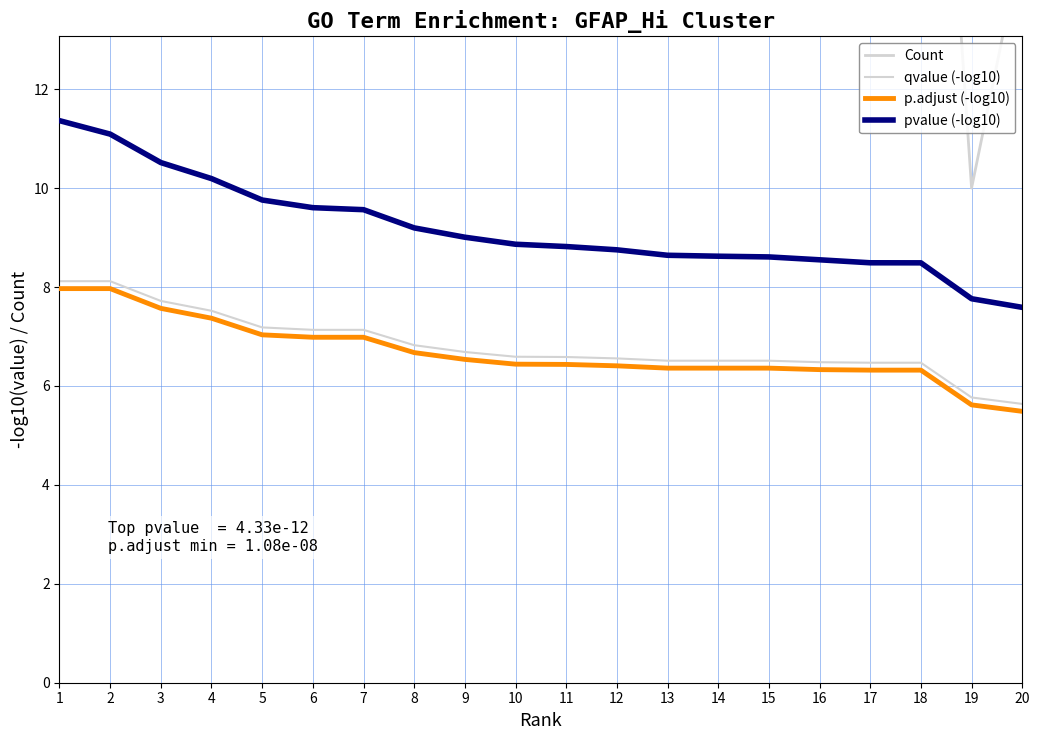

What is the difference between the maximum and minimum values in the qvalue (-log10) series?

2.5